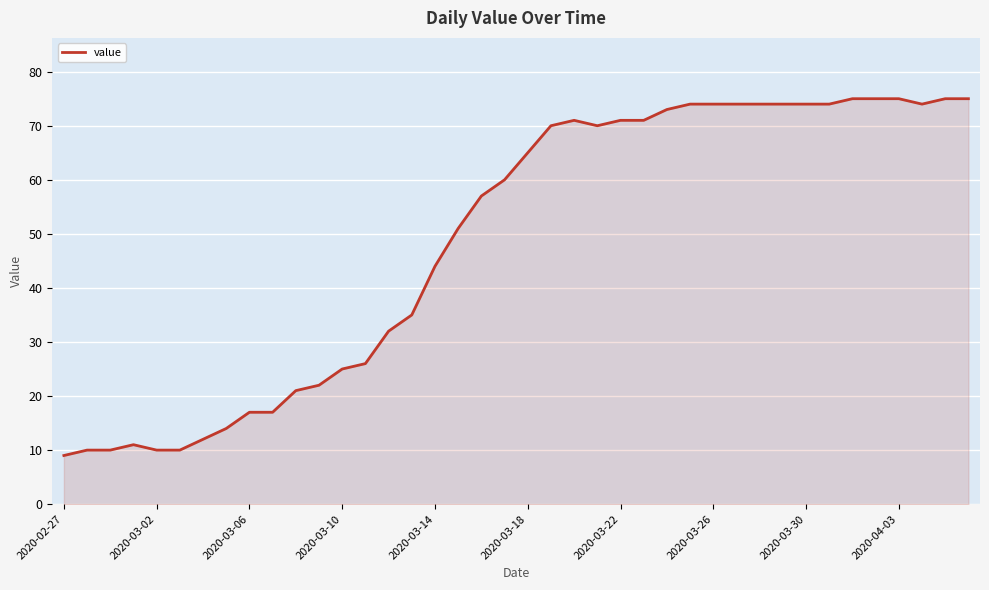

How many lines are shown in the chart?

1